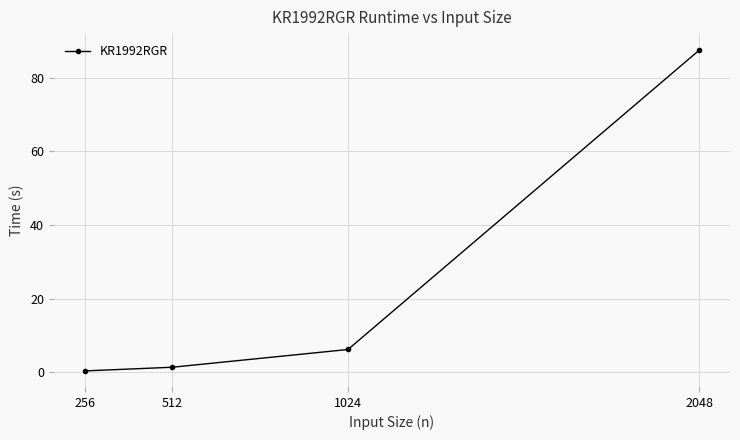

True or false: the data has more than 1 interior local peaks.

False